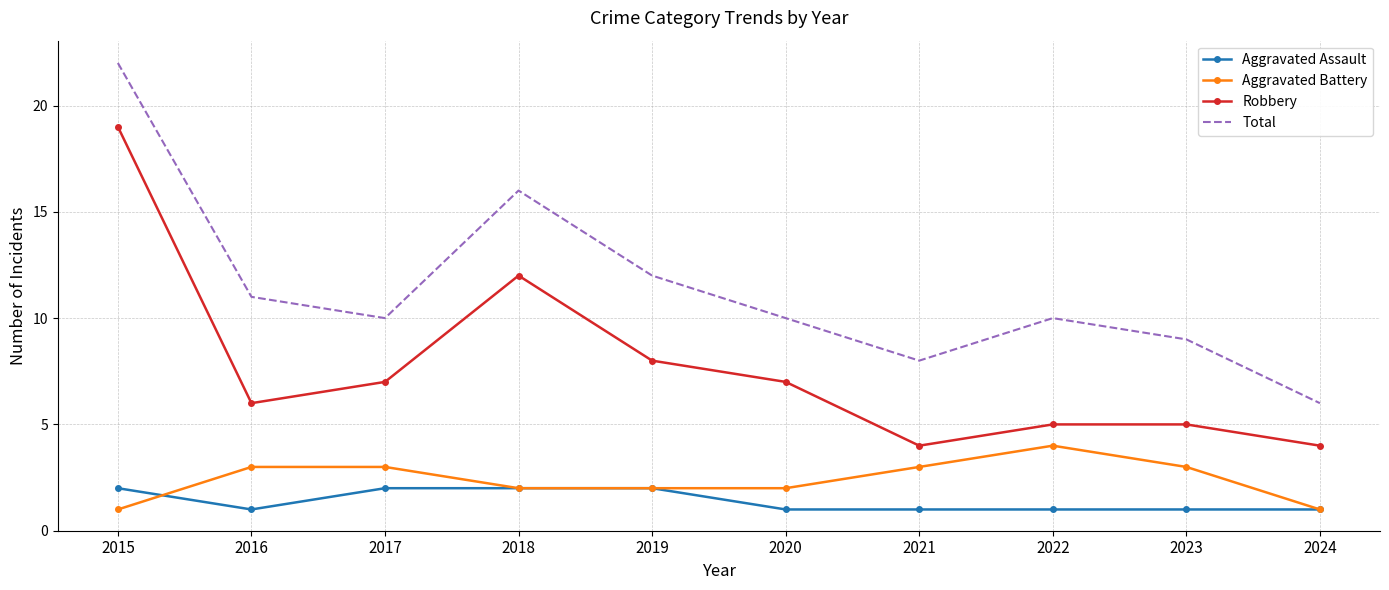

Which category has the highest value across all series?

2015